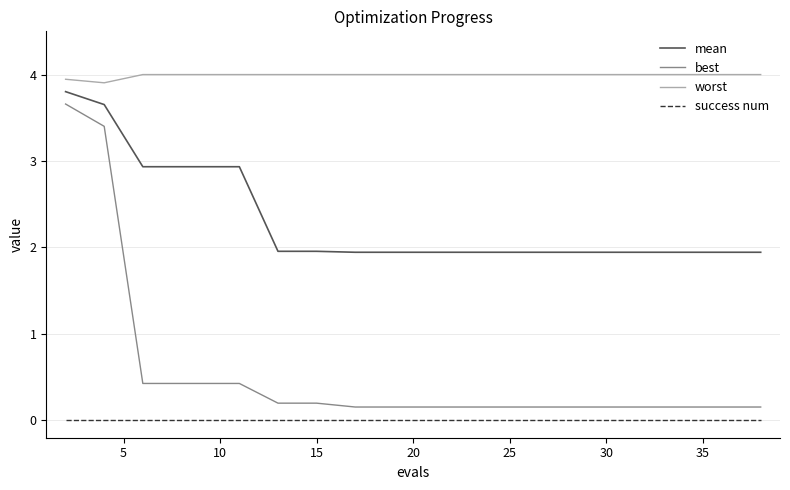

What is the maximum value shown in the chart?

4.0